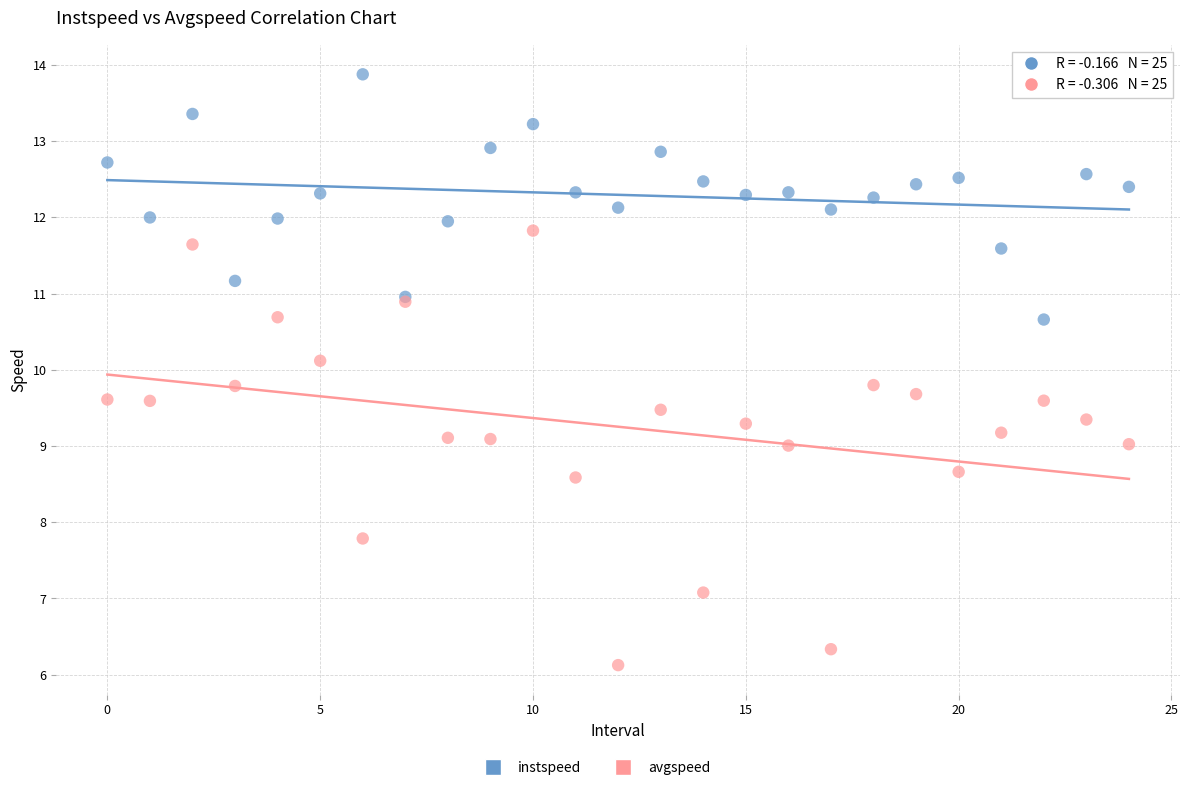

Which series contains the lowest Y value?

avgspeed